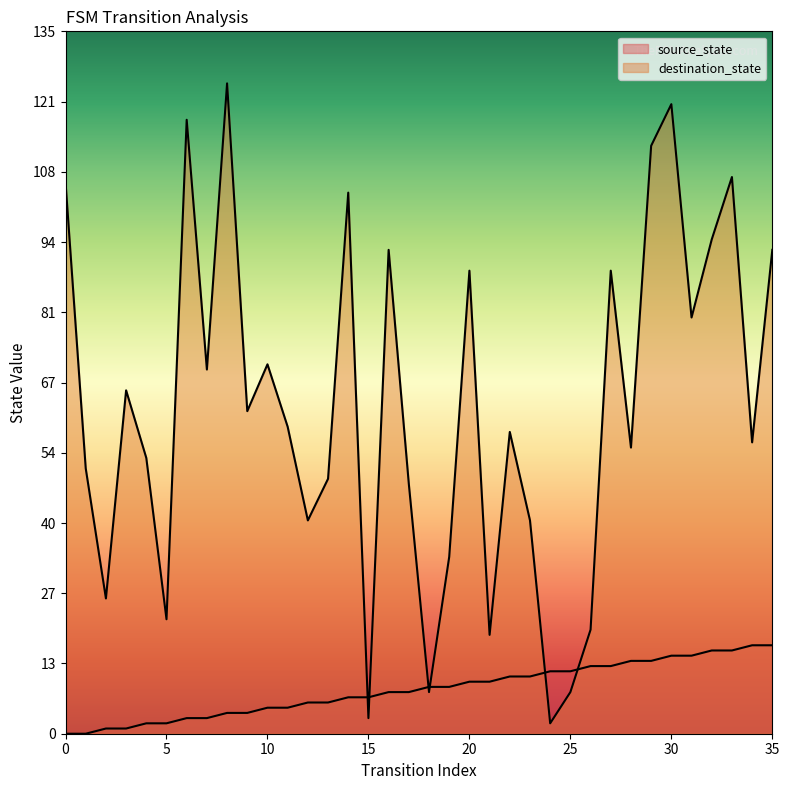

How many values in the source_state series are below 9?

18